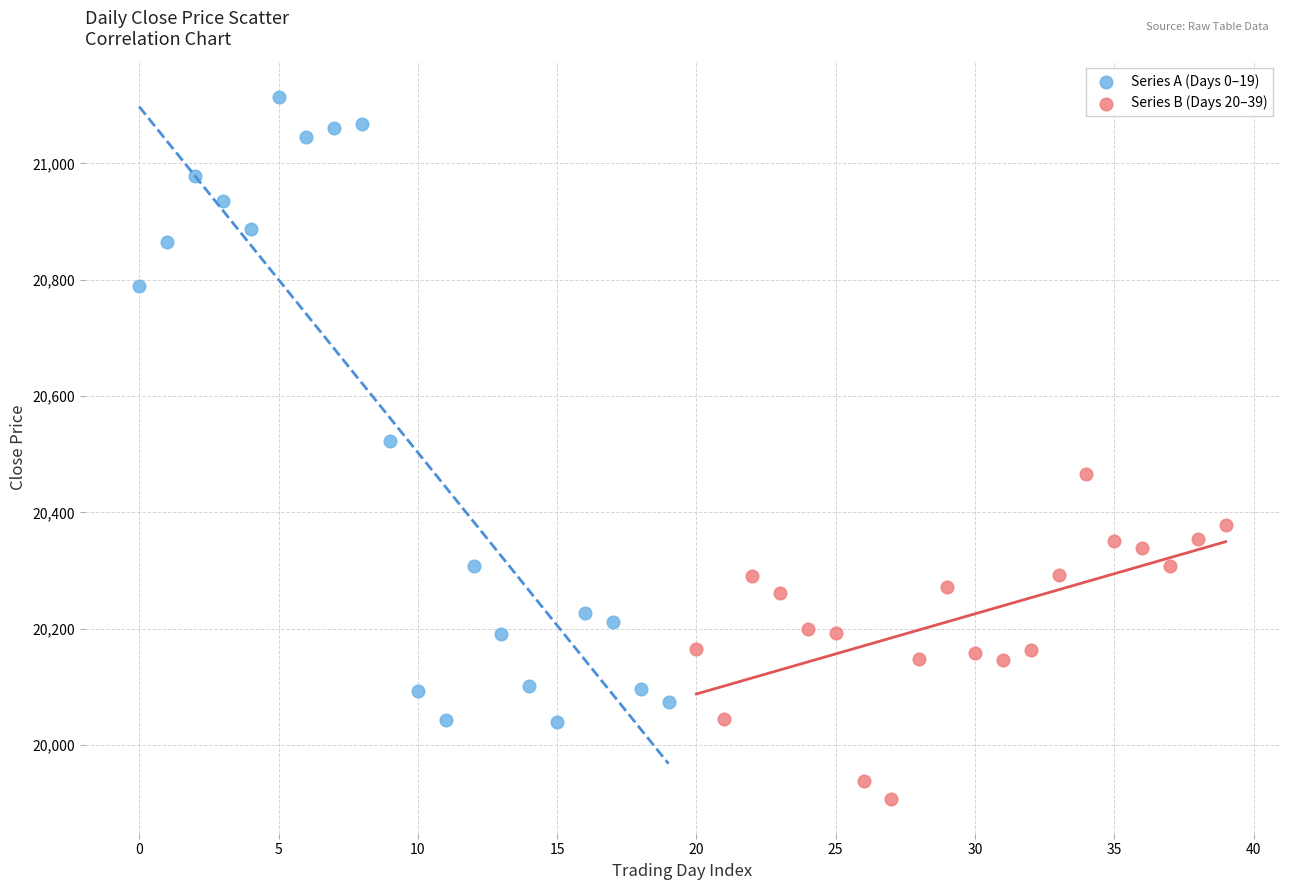

Which series has the widest spread of Y values?

Series A (Days 0–19)